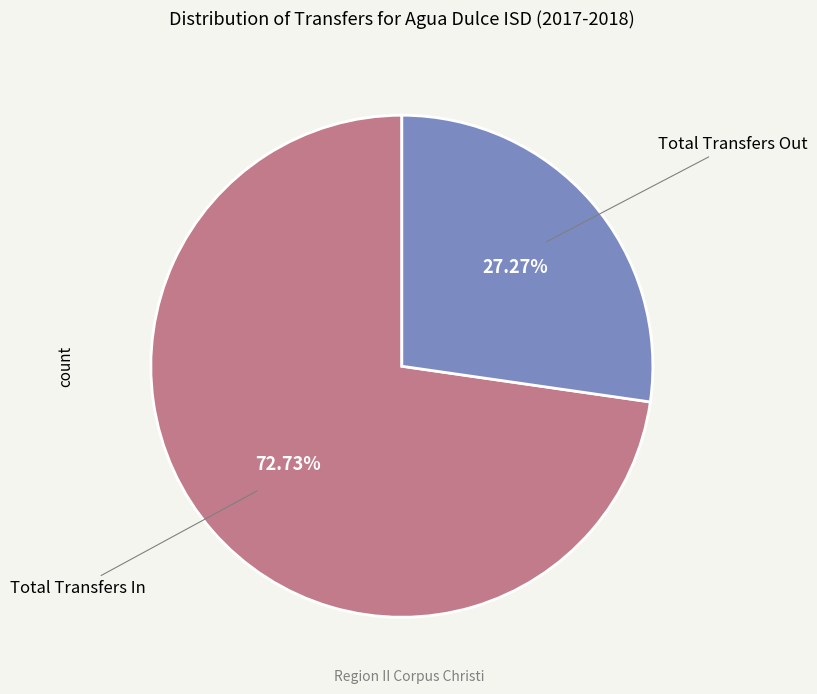

Does any single category account for the majority?

Yes